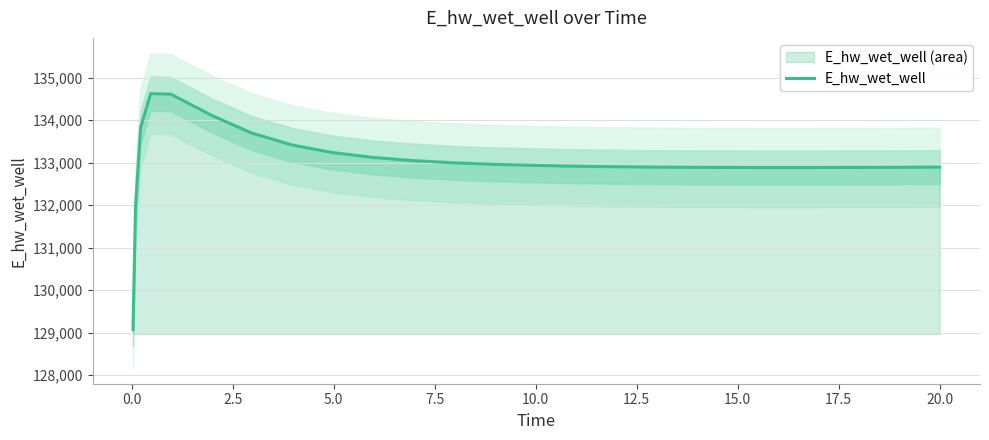

How many values exceed 132918?

13